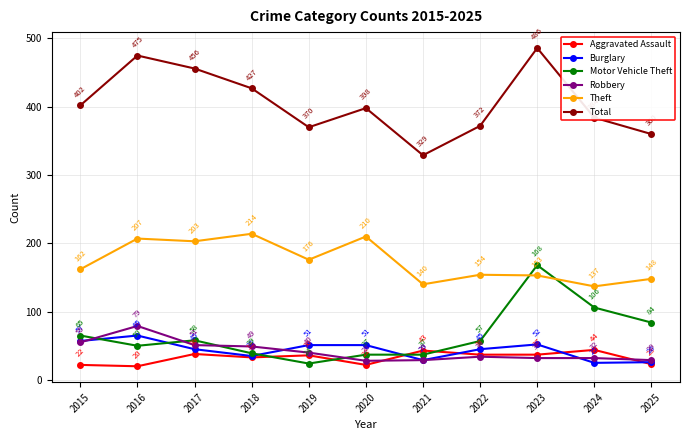

What is the average value of the Total series?

405